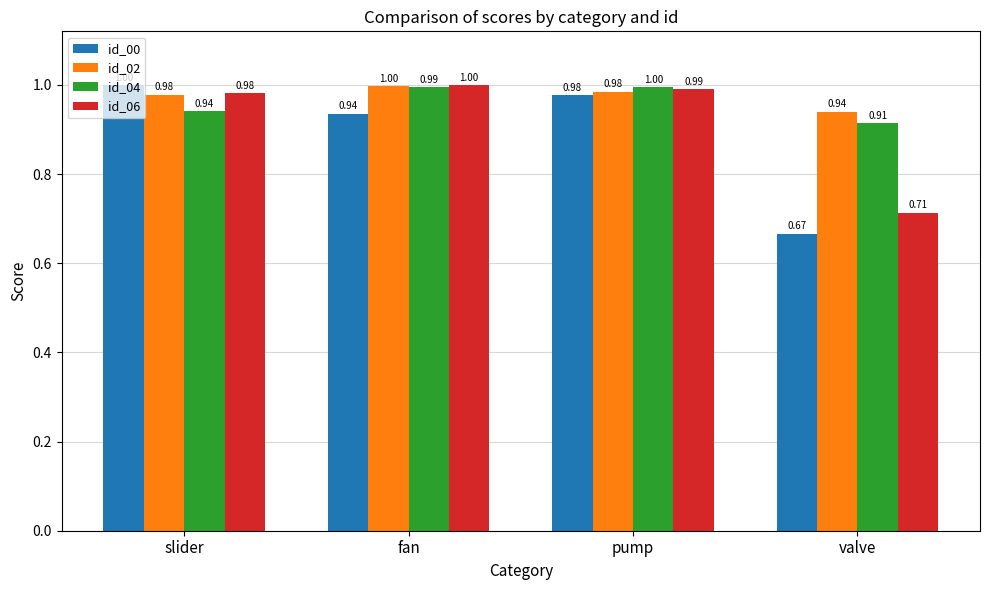

Which series has the largest range (max minus min)?

id_00